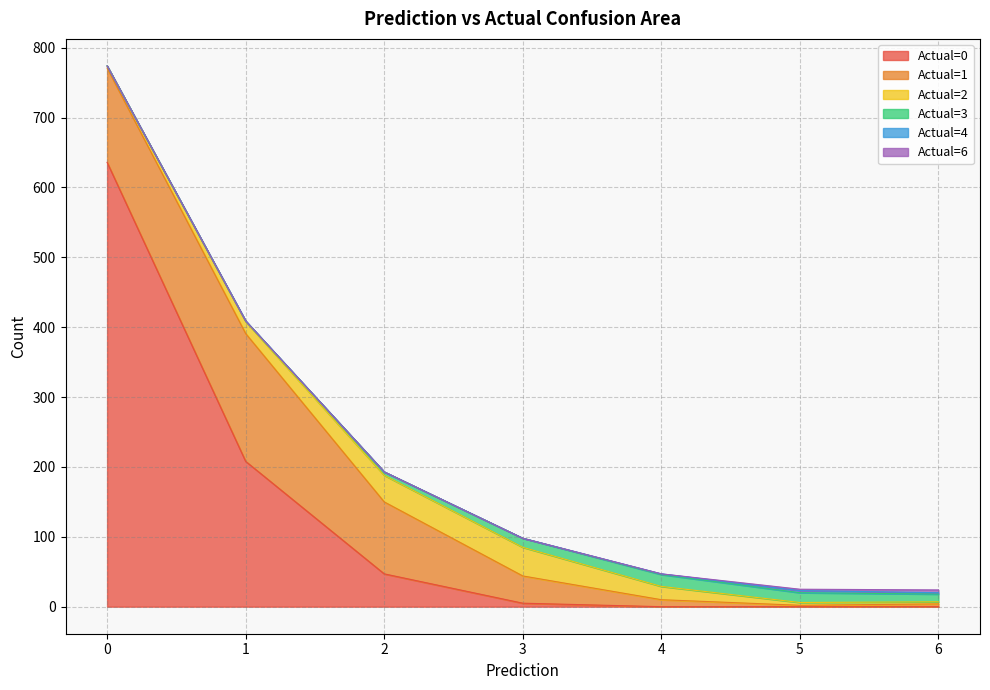

What are all the series names shown in the legend?

Actual=0, Actual=1, Actual=2, Actual=3, Actual=4, Actual=6